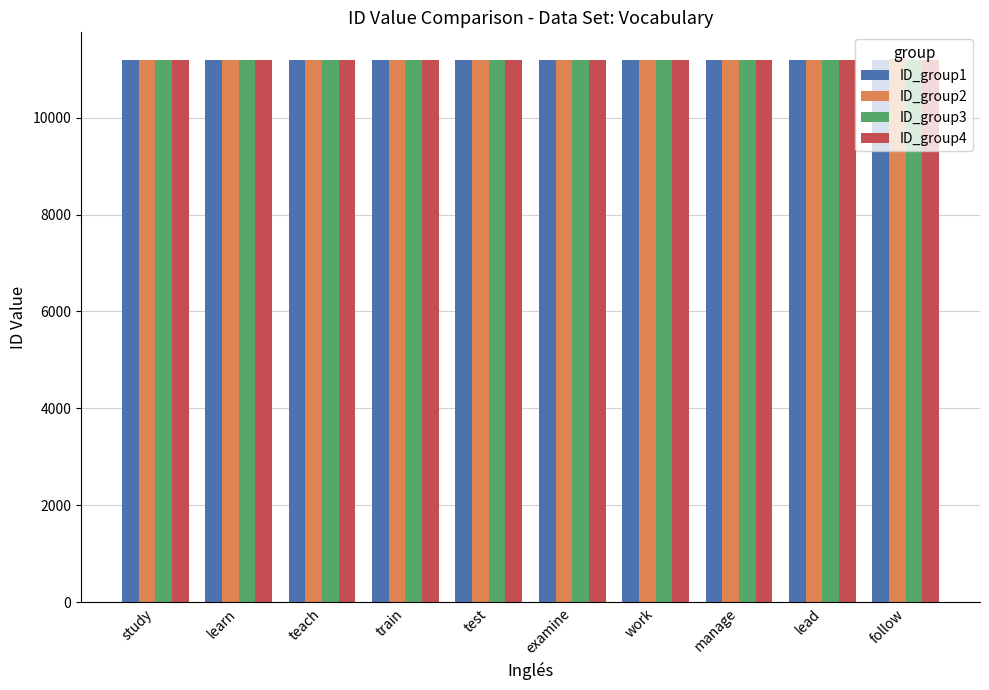

What is the difference between the ID_group2 values at study and manage?

7